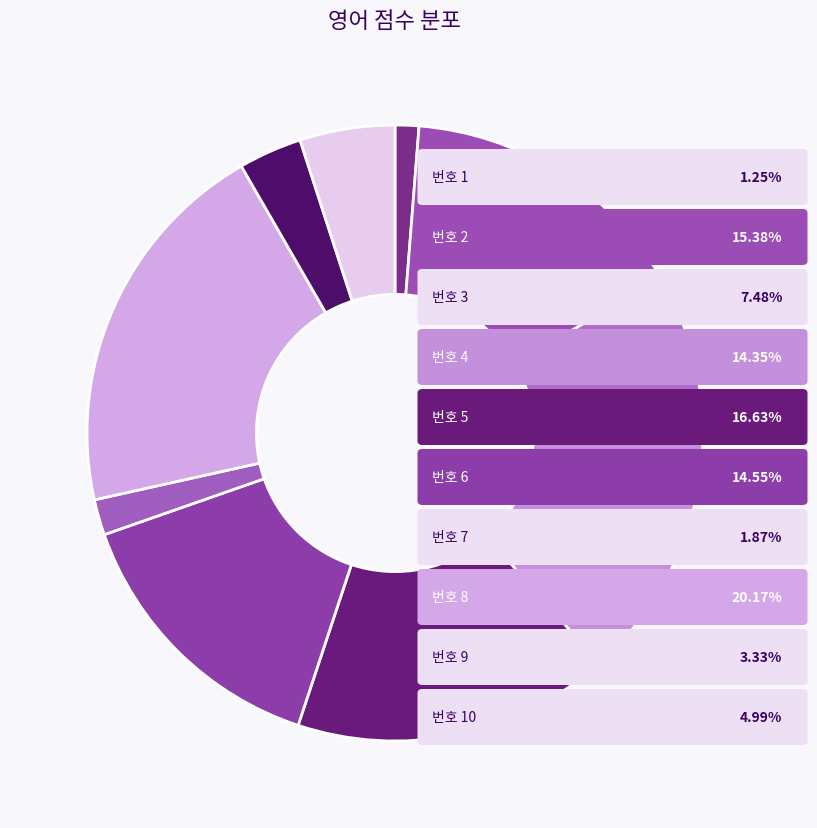

How many slices are in this pie chart?

10